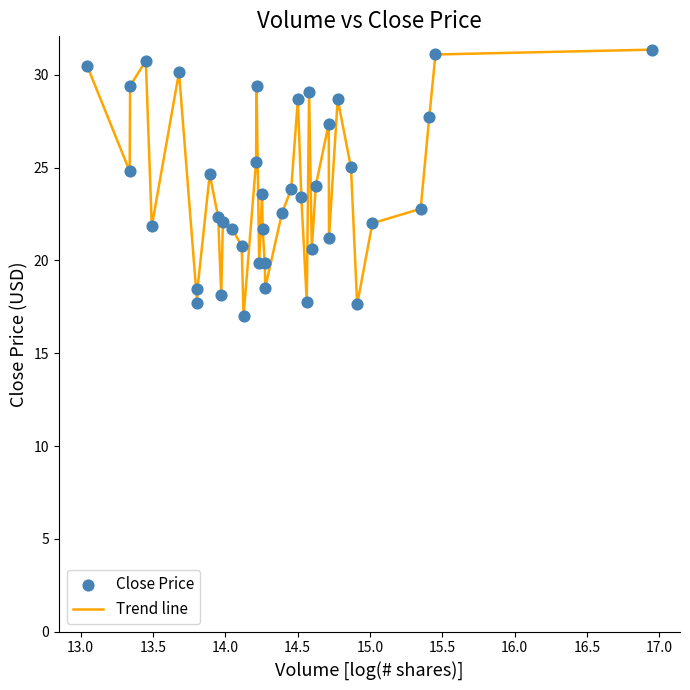

What is the minimum value shown in the chart?

17.0